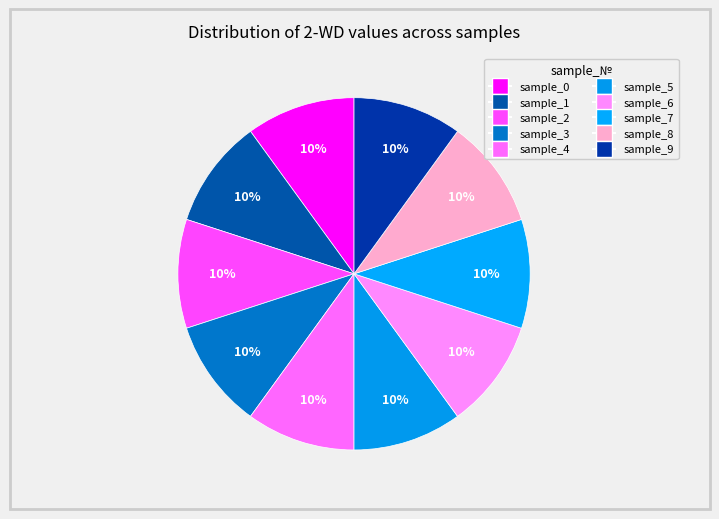

To the nearest percent, what is the average slice percentage?

10%